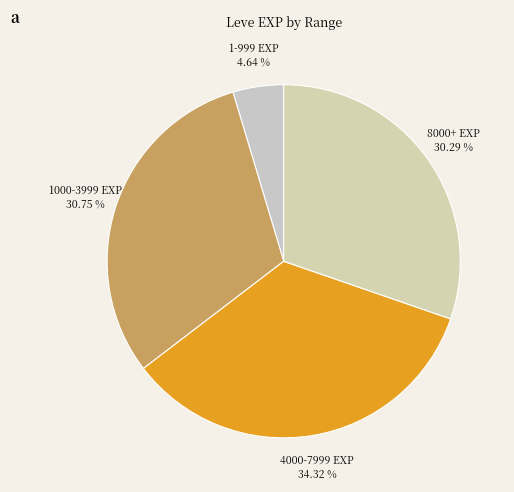

Is the sum of 1000-3999 EXP and 4000-7999 EXP greater than half?

Yes